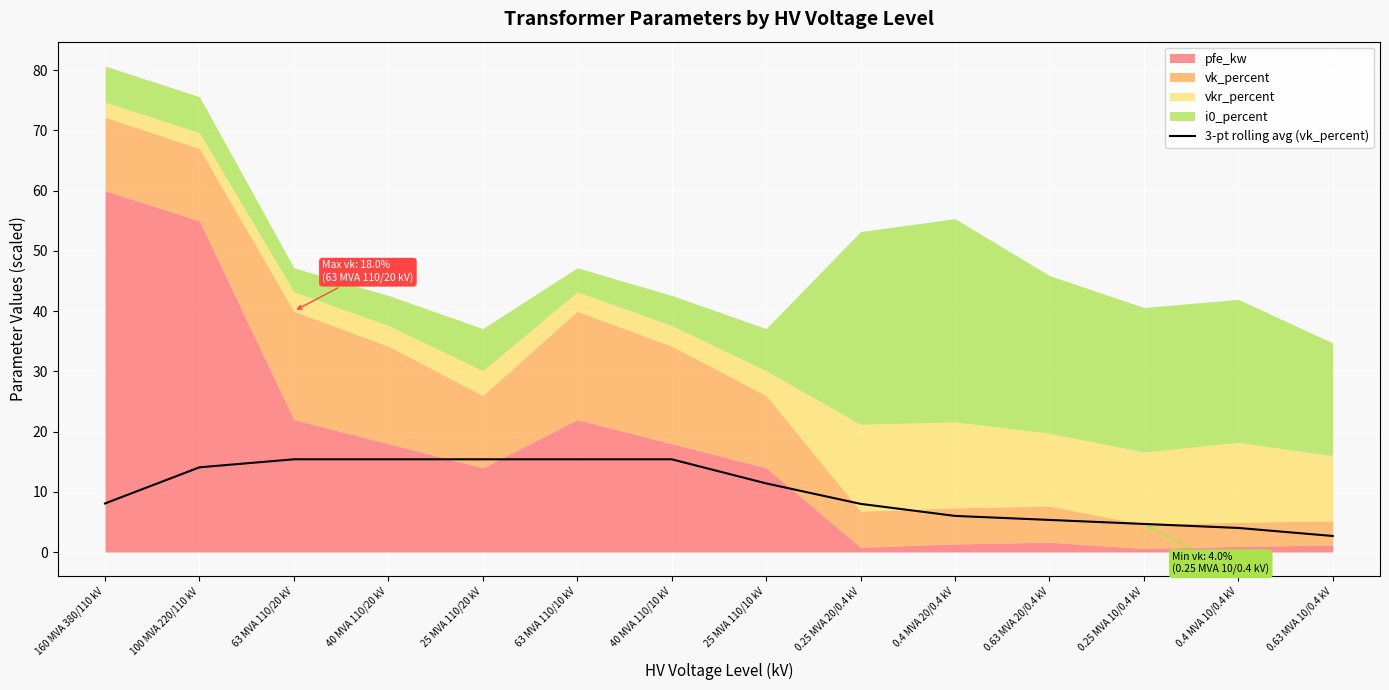

Reading right to left, what are all the values shown in this chart?

2.7	4.0	4.7	5.3	6.0	8.0	11.4	15.4	15.4	15.4	15.4	15.4	14.1	8.1